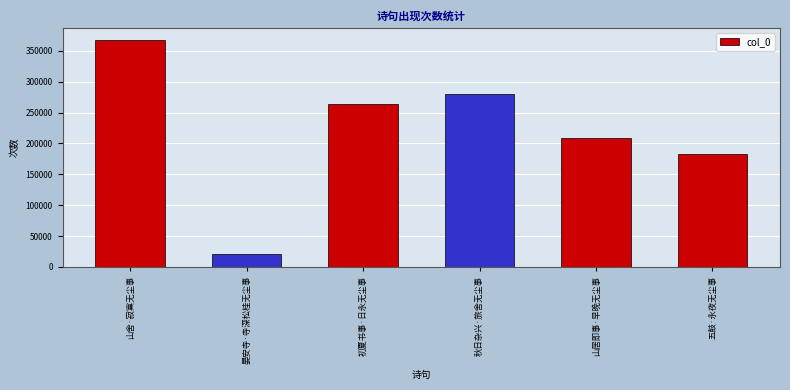

At which label does the data first exceed 264405?

山舍·寂寞无尘事